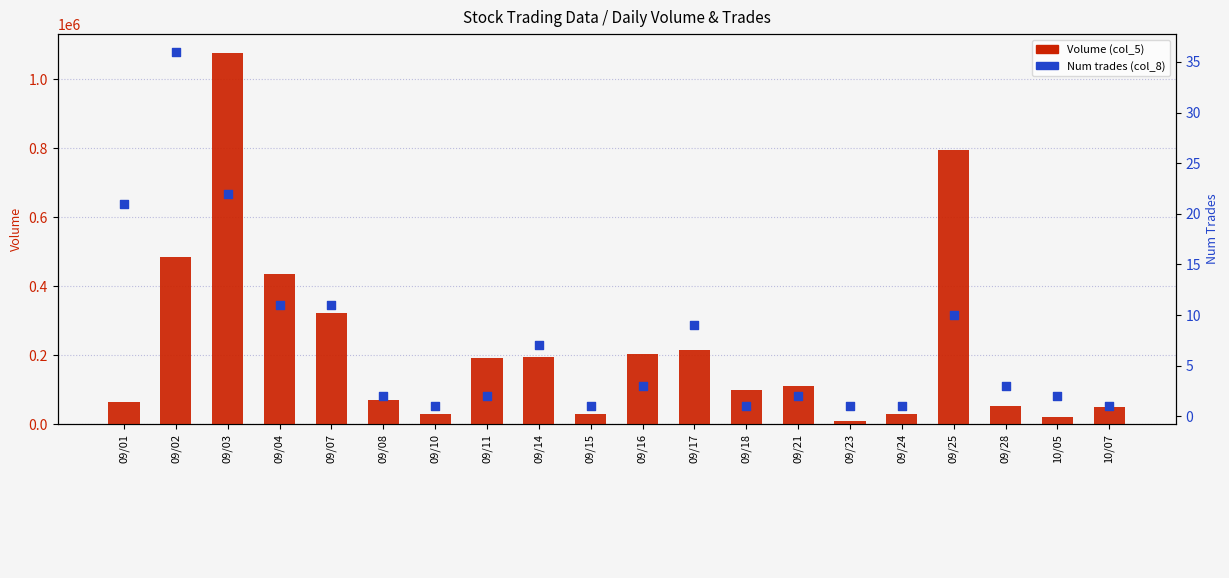

Which series has the largest Y range (max minus min)?

Volume (col_5)